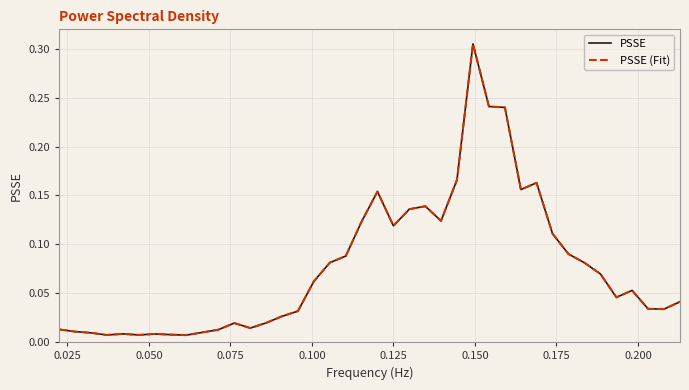

Does the chart display data point markers on the line(s)?

No